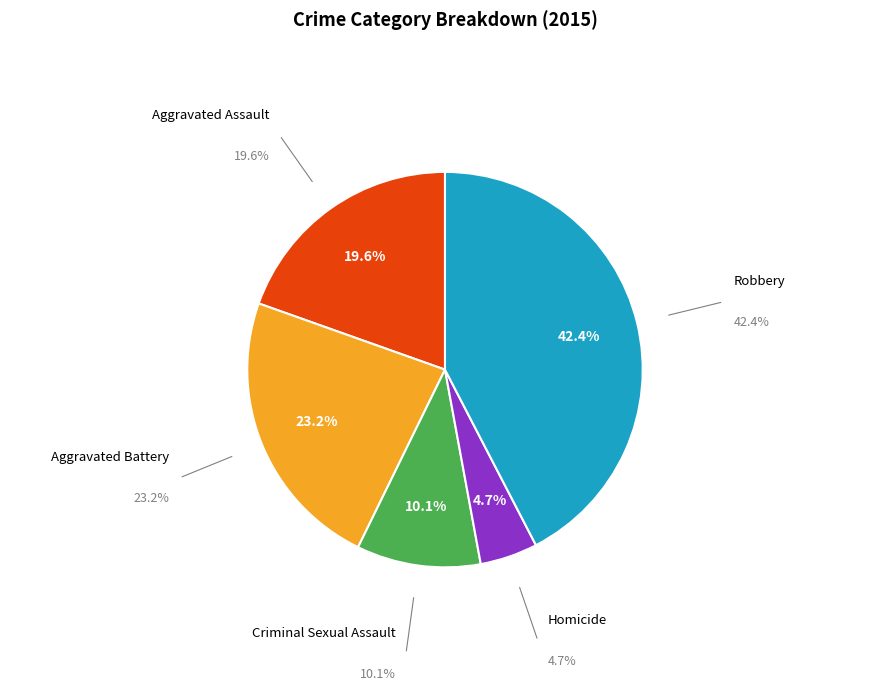

How many slices are in this pie chart?

5